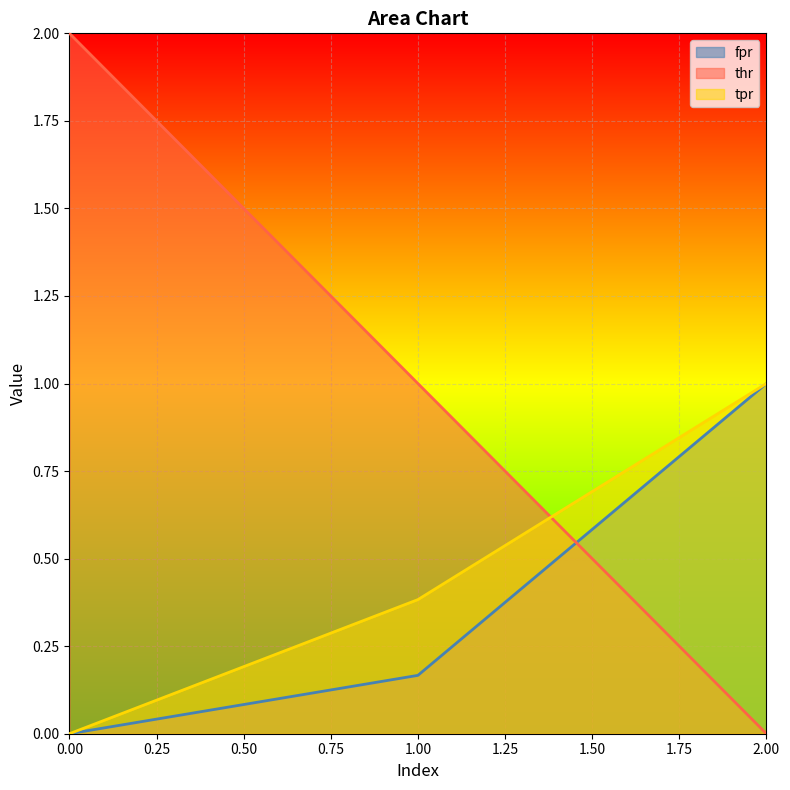

Which has a higher value, 2 or 0?

2